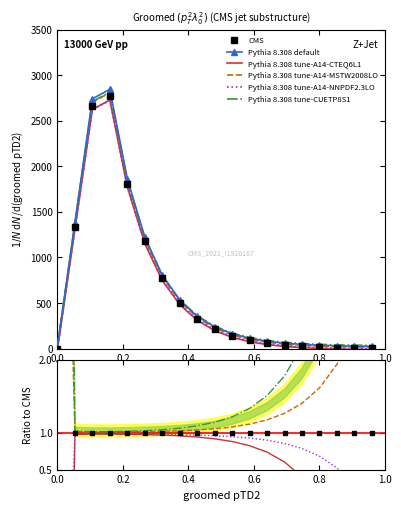

Is it true that CMS equals 0.5 at 18?

False